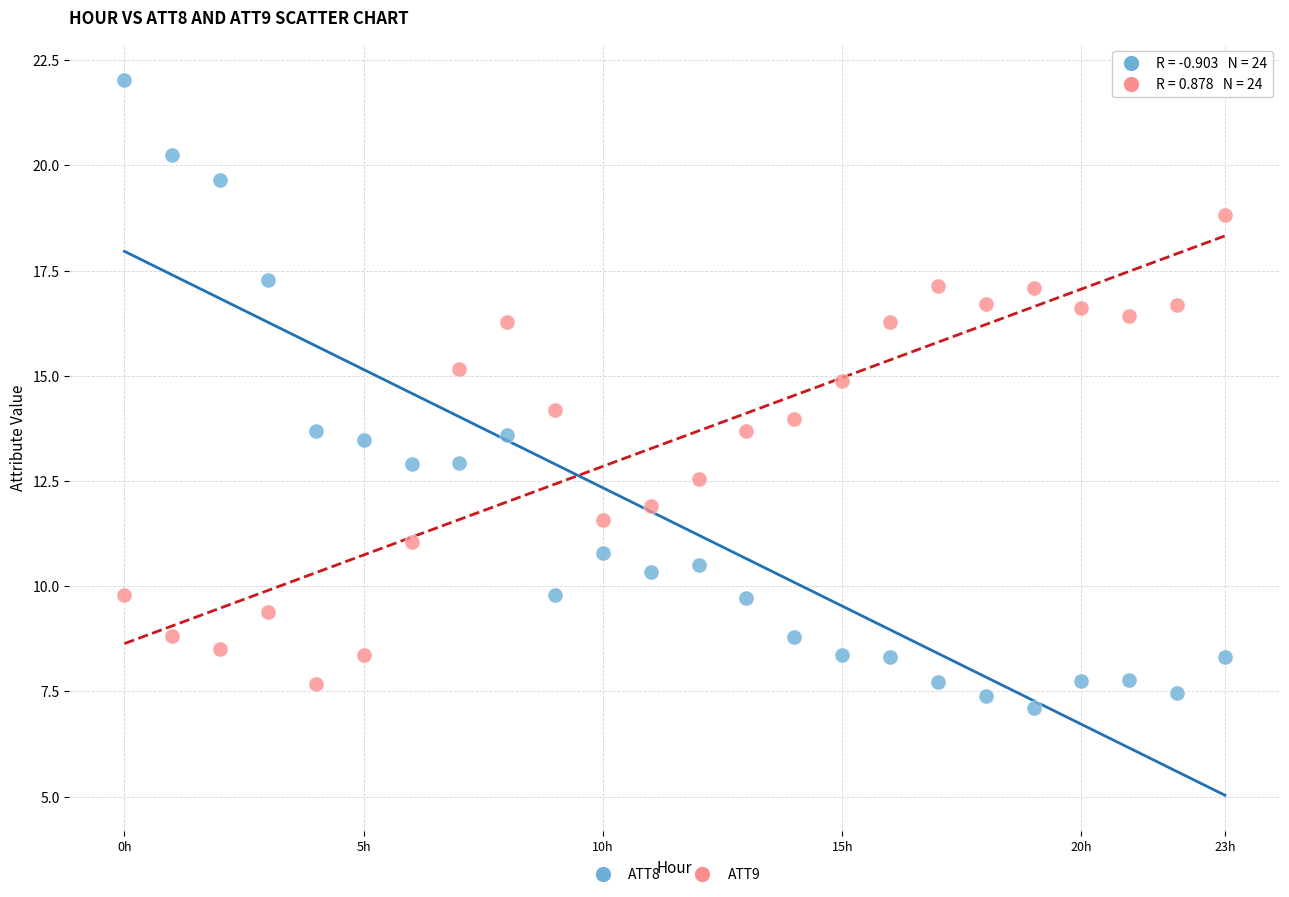

Across all data points, what is the range of Y values (max minus min)?

14.9